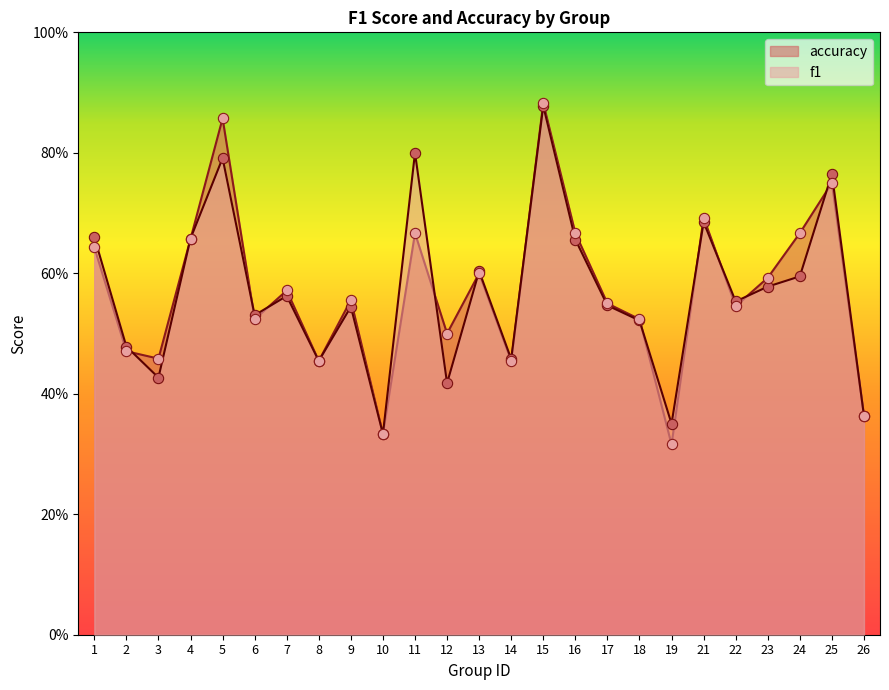

At how many categories does at least one series exceed 0?

25